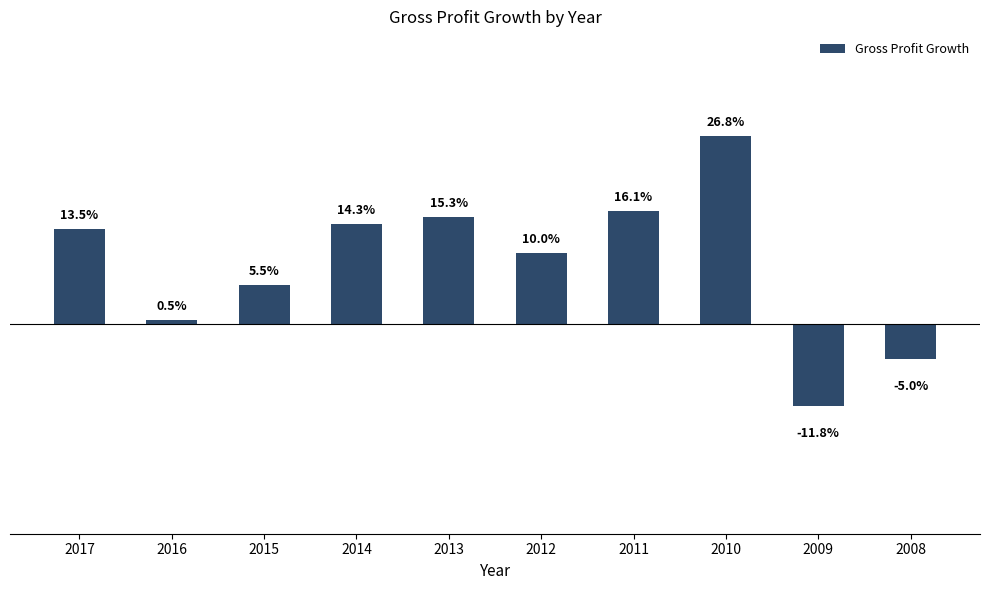

Rank the categories by value from highest to lowest.

2010, 2011, 2013, 2014, 2017, 2012, 2015, 2016, 2008, 2009